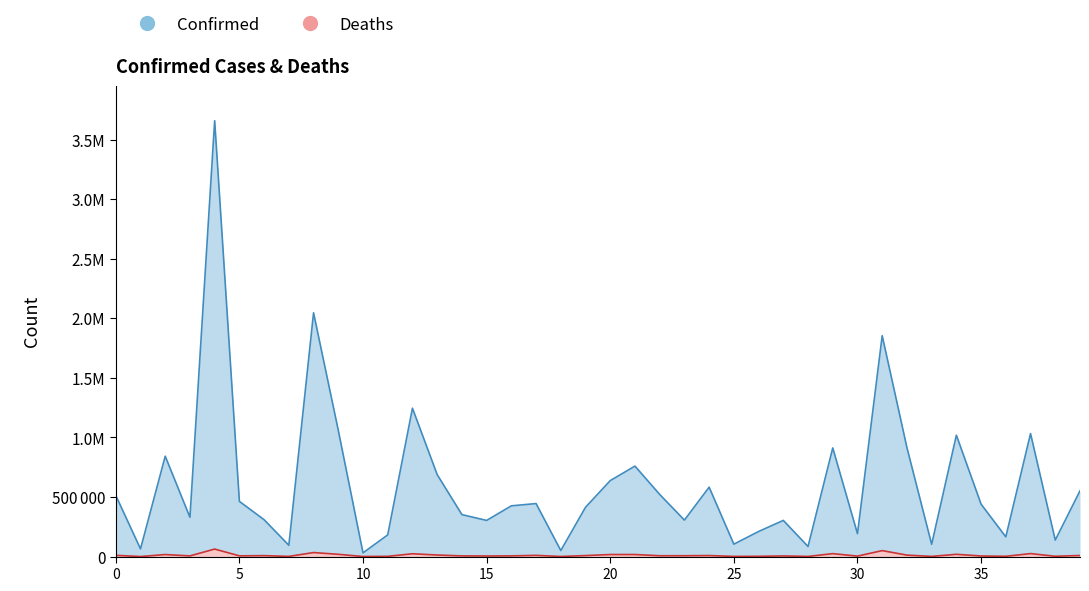

The value of Deaths at 25 is 1382. True or false?

True